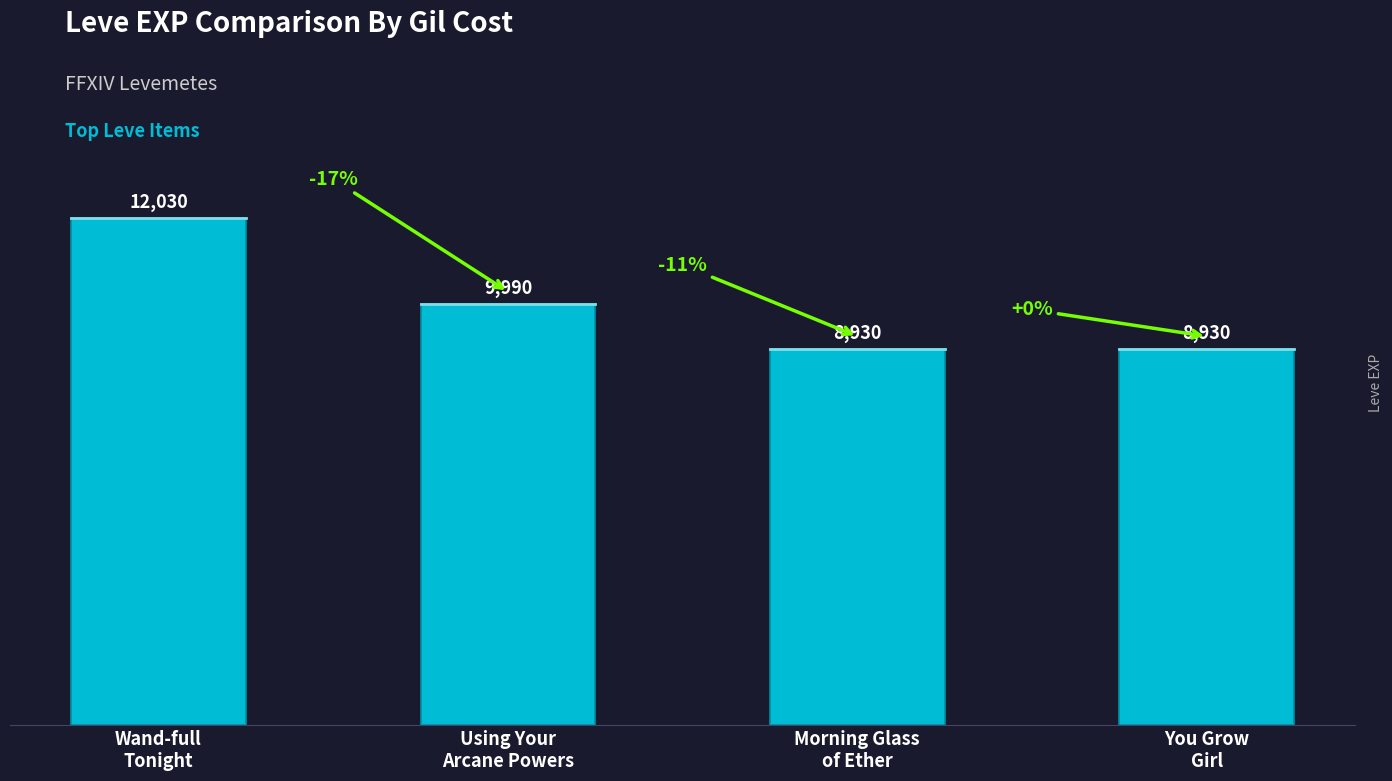

What is the difference between the second highest and second lowest values?

1060